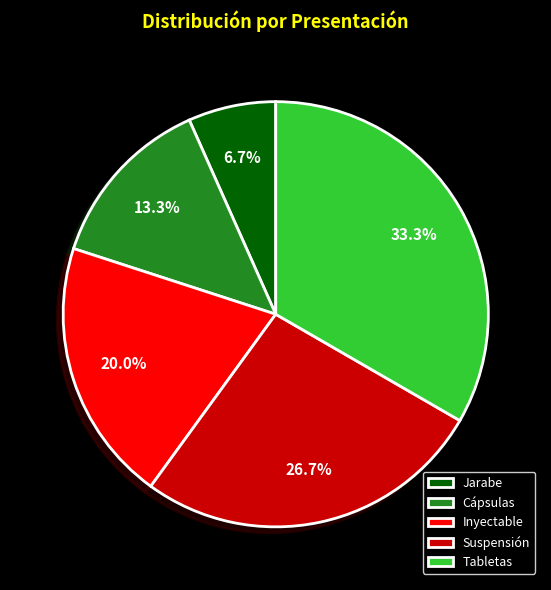

Does any single category account for the majority?

No